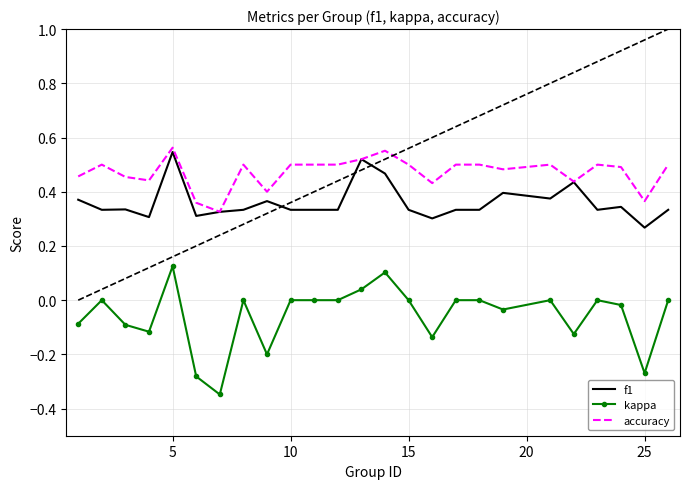

Which series has the widest spread of values?

kappa